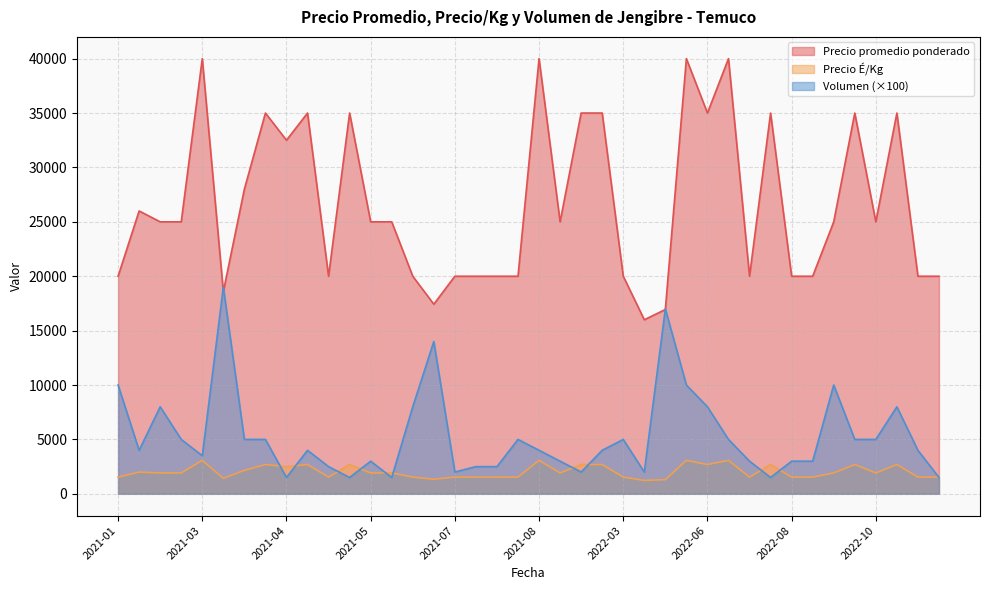

How many lines are shown in the chart?

3